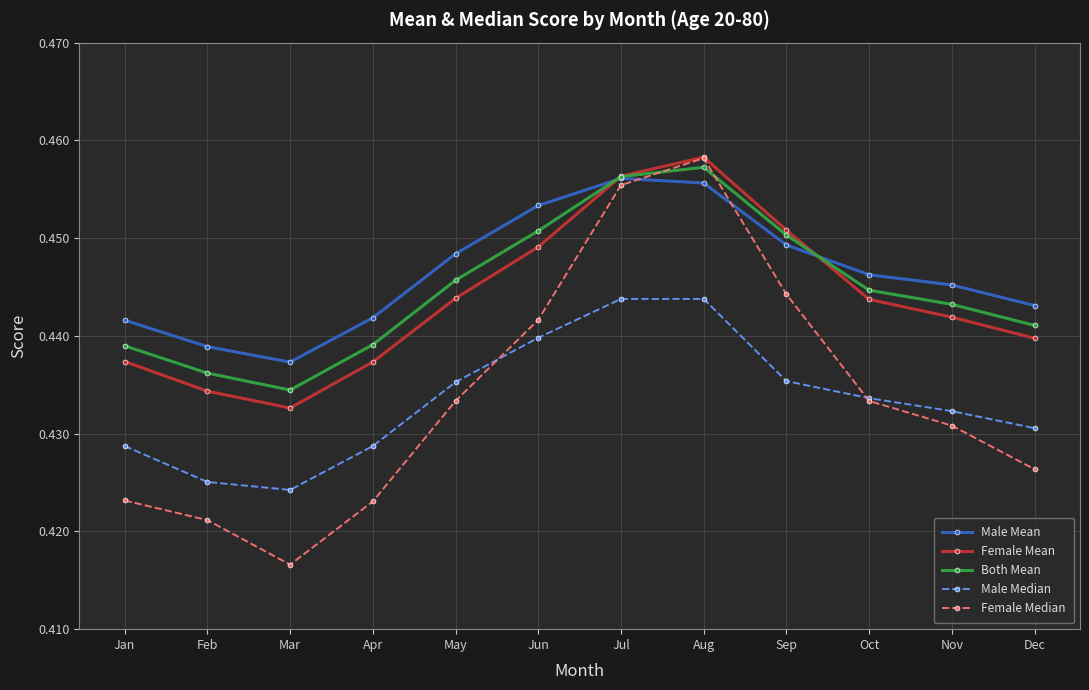

True or false: Male Median has more than 1 points higher than both neighbors.

False